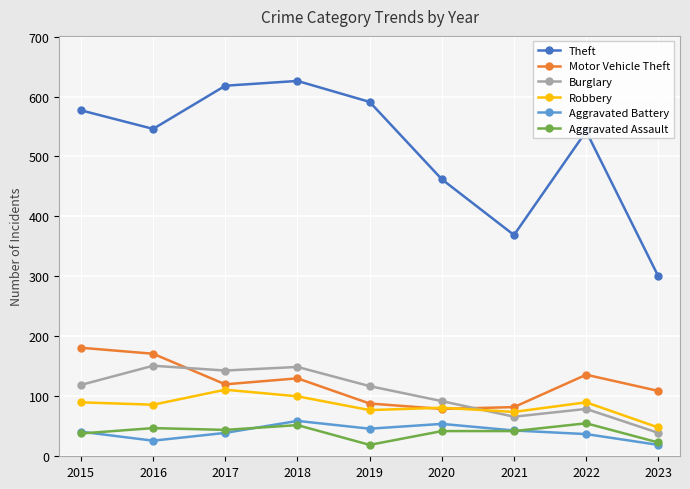

Which series has the largest range (max minus min)?

Theft